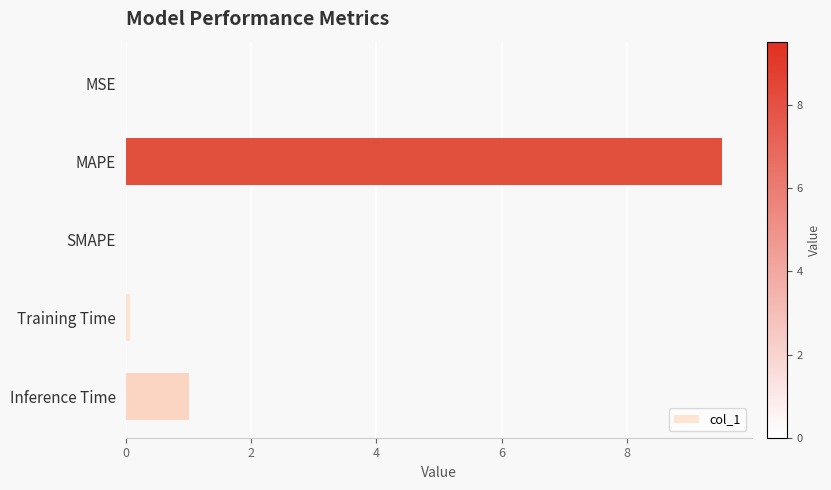

What is the greatest value displayed?

9.5